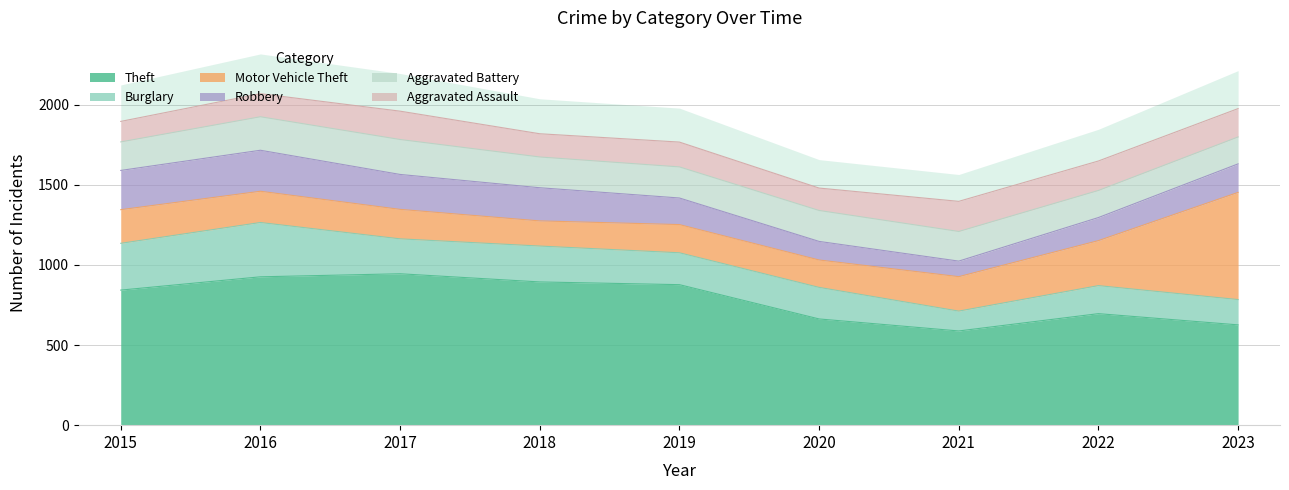

Which series changed the most between 2016 and 2023?

Motor Vehicle Theft